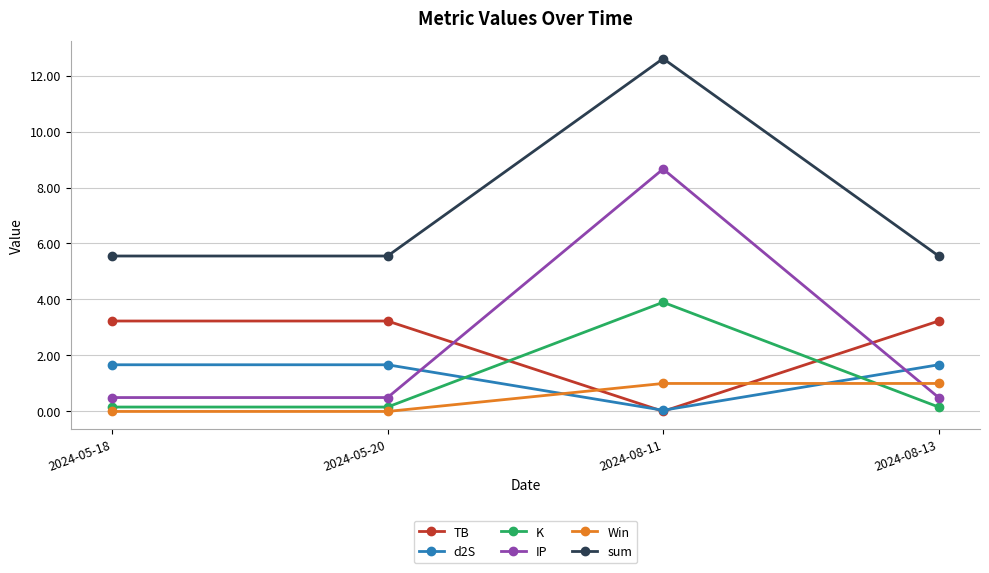

True or false: Win has more than 1 points higher than both neighbors.

False